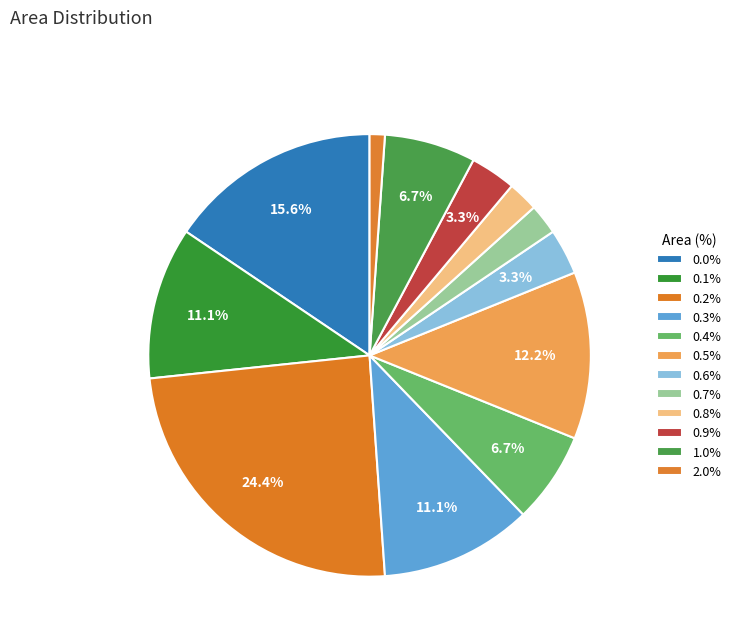

Is it true that 0.9% is 1% of the pie?

False